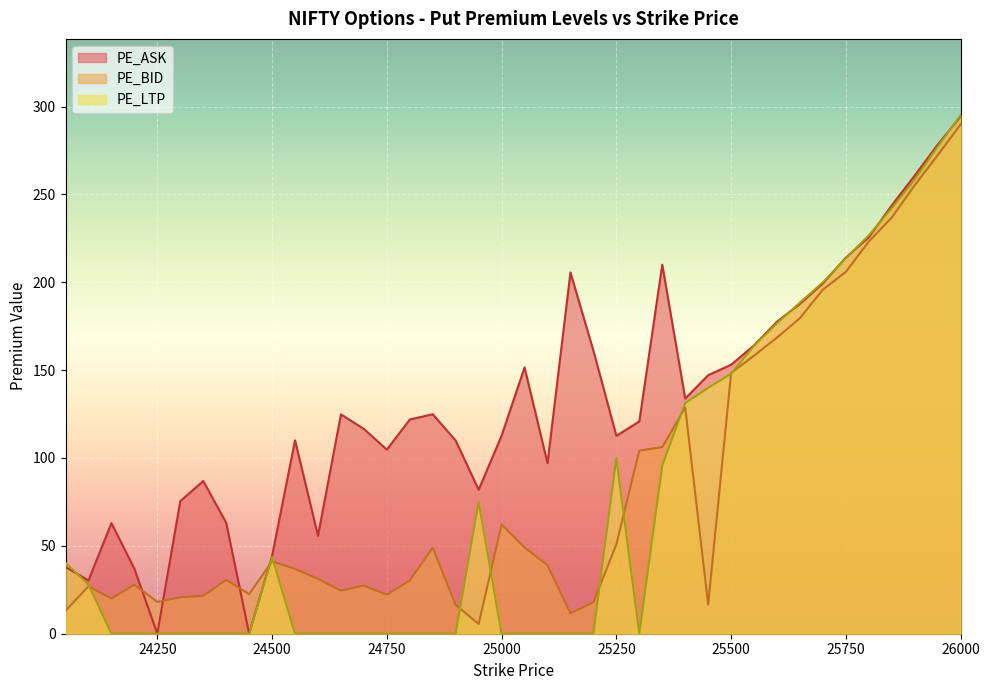

Reading left to right, what are all the values shown in this chart?

PE_BID: 24050=13.0	24100=27.0	24150=20.1	24200=27.9	24250=18.1	24300=20.8	24350=21.6	24400=30.6	24450=22.6	24500=41.1	24550=36.9	24600=31.2	24650=24.5	24700=27.4	24750=22.2	24800=30.3	24850=49.0	24900=16.4	24950=5.5	25000=62.1	25050=49.1	25100=39.0	25150=11.6	25200=17.9	25250=50.8	25300=104.2	25350=106.2	25400=128.7	25450=16.5	25500=148.3	25550=158.2	25600=168.6	25650=179.6	25700=195.8	25750=205.9	25800=223.2	25850=236.8	25900=255.2	25950=272.3	26000=289.8
PE_ASK: 24050=38.0	24100=30.3	24150=63.0	24200=37.0	24250=0.0	24300=75.5	24350=86.9	24400=63.1	24450=0.0	24500=44.3	24550=110.0	24600=55.7	24650=124.8	24700=116.5	24750=104.8	24800=121.9	24850=124.9	24900=109.9	24950=81.9	25000=112.7	25050=151.6	25100=97.0	25150=205.6	25200=161.1	25250=112.6	25300=120.8	25350=210.0	25400=133.8	25450=147.1	25500=153.1	25550=164.1	25600=177.6	25650=187.7	25700=199.3	25750=214.1	25800=225.6	25850=243.8	25900=260.8	25950=278.3	26000=294.4
PE_LTP: 24050=40.3	24100=28.0	24150=0.0	24200=0.0	24250=0.0	24300=0.0	24350=0.0	24400=0.0	24450=0.0	24500=43.6	24550=0.0	24600=0.0	24650=0.0	24700=0.0	24750=0.0	24800=0.0	24850=0.0	24900=0.0	24950=75.0	25000=0.0	25050=0.0	25100=0.0	25150=0.0	25200=0.0	25250=100.0	25300=0.0	25350=95.7	25400=131.2	25450=139.9	25500=147.9	25550=163.8	25600=176.7	25650=188.4	25700=200.0	25750=213.6	25800=226.8	25850=242.2	25900=258.4	25950=277.2	26000=295.0